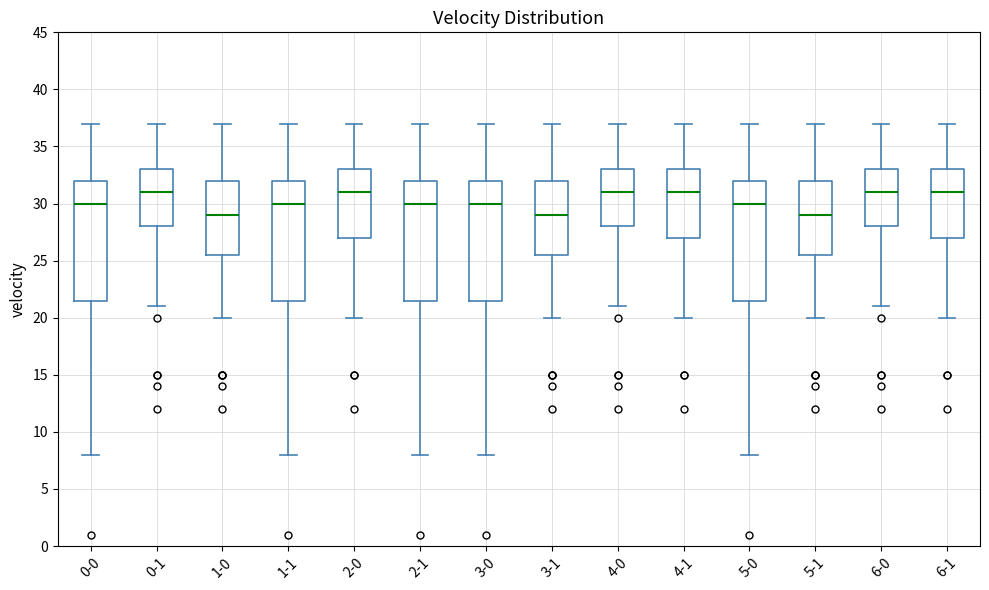

Reading left to right, transcribe this box plot: for each box, give where its median line is, the range the box spans, and where its two whiskers end, as read against the y-axis. The values are not printed on the chart, so give them approximately, as read against the axis.

0-0: median 30.0, box 21.5 to 32.0, whiskers 8.0 to 37.0
0-1: median 31.0, box 28.0 to 33.0, whiskers 21.0 to 37.0
1-0: median 29.0, box 25.5 to 32.0, whiskers 20.0 to 37.0
1-1: median 30.0, box 21.5 to 32.0, whiskers 8.0 to 37.0
2-0: median 31.0, box 27.0 to 33.0, whiskers 20.0 to 37.0
2-1: median 30.0, box 21.5 to 32.0, whiskers 8.0 to 37.0
3-0: median 30.0, box 21.5 to 32.0, whiskers 8.0 to 37.0
3-1: median 29.0, box 25.5 to 32.0, whiskers 20.0 to 37.0
4-0: median 31.0, box 28.0 to 33.0, whiskers 21.0 to 37.0
4-1: median 31.0, box 27.0 to 33.0, whiskers 20.0 to 37.0
5-0: median 30.0, box 21.5 to 32.0, whiskers 8.0 to 37.0
5-1: median 29.0, box 25.5 to 32.0, whiskers 20.0 to 37.0
6-0: median 31.0, box 28.0 to 33.0, whiskers 21.0 to 37.0
6-1: median 31.0, box 27.0 to 33.0, whiskers 20.0 to 37.0